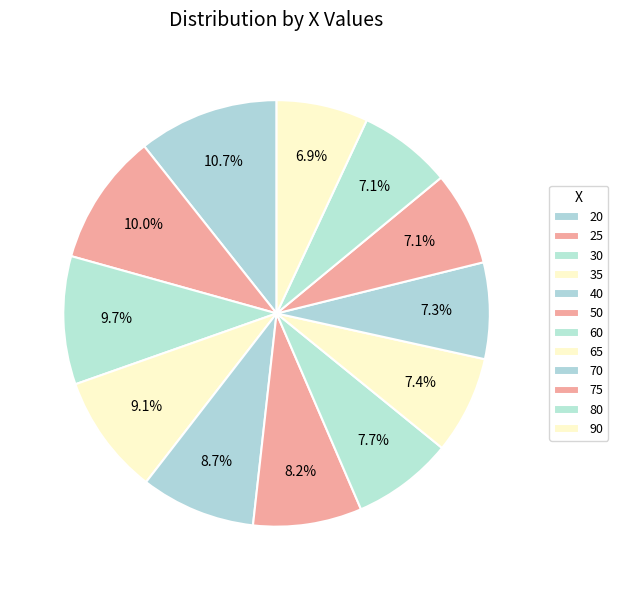

Count the number of slices in the pie.

12